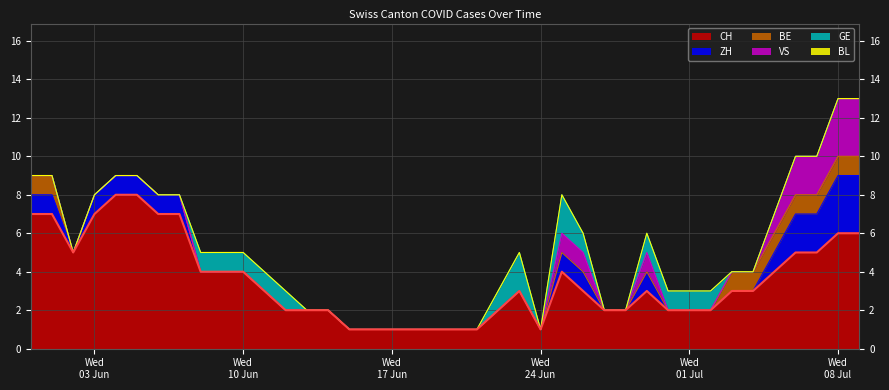

Reading left to right, list all the values displayed in this chart.

CH: 2020-05-31=7	2020-06-01=7	2020-06-02=5	2020-06-03=7	2020-06-04=8	2020-06-05=8	2020-06-06=7	2020-06-07=7	2020-06-08=4	2020-06-09=4	2020-06-10=4	2020-06-11=3	2020-06-12=2	2020-06-13=2	2020-06-14=2	2020-06-15=1	2020-06-16=1	2020-06-17=1	2020-06-18=1	2020-06-19=1	2020-06-20=1	2020-06-21=1	2020-06-22=2	2020-06-23=3	2020-06-24=1	2020-06-25=4	2020-06-26=3	2020-06-27=2	2020-06-28=2	2020-06-29=3	2020-06-30=2	2020-07-01=2	2020-07-02=2	2020-07-03=3	2020-07-04=3	2020-07-05=4	2020-07-06=5	2020-07-07=5	2020-07-08=6	2020-07-09=6
ZH: 2020-05-31=1	2020-06-01=1	2020-06-02=0	2020-06-03=1	2020-06-04=1	2020-06-05=1	2020-06-06=1	2020-06-07=1	2020-06-08=0	2020-06-09=0	2020-06-10=0	2020-06-11=0	2020-06-12=0	2020-06-13=0	2020-06-14=0	2020-06-15=0	2020-06-16=0	2020-06-17=0	2020-06-18=0	2020-06-19=0	2020-06-20=0	2020-06-21=0	2020-06-22=0	2020-06-23=0	2020-06-24=0	2020-06-25=1	2020-06-26=1	2020-06-27=0	2020-06-28=0	2020-06-29=1	2020-06-30=0	2020-07-01=0	2020-07-02=0	2020-07-03=0	2020-07-04=0	2020-07-05=1	2020-07-06=2	2020-07-07=2	2020-07-08=3	2020-07-09=3
BE: 2020-05-31=1	2020-06-01=1	2020-06-02=0	2020-06-03=0	2020-06-04=0	2020-06-05=0	2020-06-06=0	2020-06-07=0	2020-06-08=0	2020-06-09=0	2020-06-10=0	2020-06-11=0	2020-06-12=0	2020-06-13=0	2020-06-14=0	2020-06-15=0	2020-06-16=0	2020-06-17=0	2020-06-18=0	2020-06-19=0	2020-06-20=0	2020-06-21=0	2020-06-22=0	2020-06-23=0	2020-06-24=0	2020-06-25=0	2020-06-26=0	2020-06-27=0	2020-06-28=0	2020-06-29=0	2020-06-30=0	2020-07-01=0	2020-07-02=0	2020-07-03=1	2020-07-04=1	2020-07-05=1	2020-07-06=1	2020-07-07=1	2020-07-08=1	2020-07-09=1
VS: 2020-05-31=0	2020-06-01=0	2020-06-02=0	2020-06-03=0	2020-06-04=0	2020-06-05=0	2020-06-06=0	2020-06-07=0	2020-06-08=0	2020-06-09=0	2020-06-10=0	2020-06-11=0	2020-06-12=0	2020-06-13=0	2020-06-14=0	2020-06-15=0	2020-06-16=0	2020-06-17=0	2020-06-18=0	2020-06-19=0	2020-06-20=0	2020-06-21=0	2020-06-22=0	2020-06-23=0	2020-06-24=0	2020-06-25=1	2020-06-26=1	2020-06-27=0	2020-06-28=0	2020-06-29=1	2020-06-30=0	2020-07-01=0	2020-07-02=0	2020-07-03=0	2020-07-04=0	2020-07-05=1	2020-07-06=2	2020-07-07=2	2020-07-08=3	2020-07-09=3
GE: 2020-05-31=0	2020-06-01=0	2020-06-02=0	2020-06-03=0	2020-06-04=0	2020-06-05=0	2020-06-06=0	2020-06-07=0	2020-06-08=1	2020-06-09=1	2020-06-10=1	2020-06-11=1	2020-06-12=1	2020-06-13=0	2020-06-14=0	2020-06-15=0	2020-06-16=0	2020-06-17=0	2020-06-18=0	2020-06-19=0	2020-06-20=0	2020-06-21=0	2020-06-22=1	2020-06-23=2	2020-06-24=0	2020-06-25=2	2020-06-26=1	2020-06-27=0	2020-06-28=0	2020-06-29=1	2020-06-30=1	2020-07-01=1	2020-07-02=1	2020-07-03=0	2020-07-04=0	2020-07-05=0	2020-07-06=0	2020-07-07=0	2020-07-08=0	2020-07-09=0
BL: 2020-05-31=0	2020-06-01=0	2020-06-02=0	2020-06-03=0	2020-06-04=0	2020-06-05=0	2020-06-06=0	2020-06-07=0	2020-06-08=0	2020-06-09=0	2020-06-10=0	2020-06-11=0	2020-06-12=0	2020-06-13=0	2020-06-14=0	2020-06-15=0	2020-06-16=0	2020-06-17=0	2020-06-18=0	2020-06-19=0	2020-06-20=0	2020-06-21=0	2020-06-22=0	2020-06-23=0	2020-06-24=0	2020-06-25=0	2020-06-26=0	2020-06-27=0	2020-06-28=0	2020-06-29=0	2020-06-30=0	2020-07-01=0	2020-07-02=0	2020-07-03=0	2020-07-04=0	2020-07-05=0	2020-07-06=0	2020-07-07=0	2020-07-08=0	2020-07-09=0